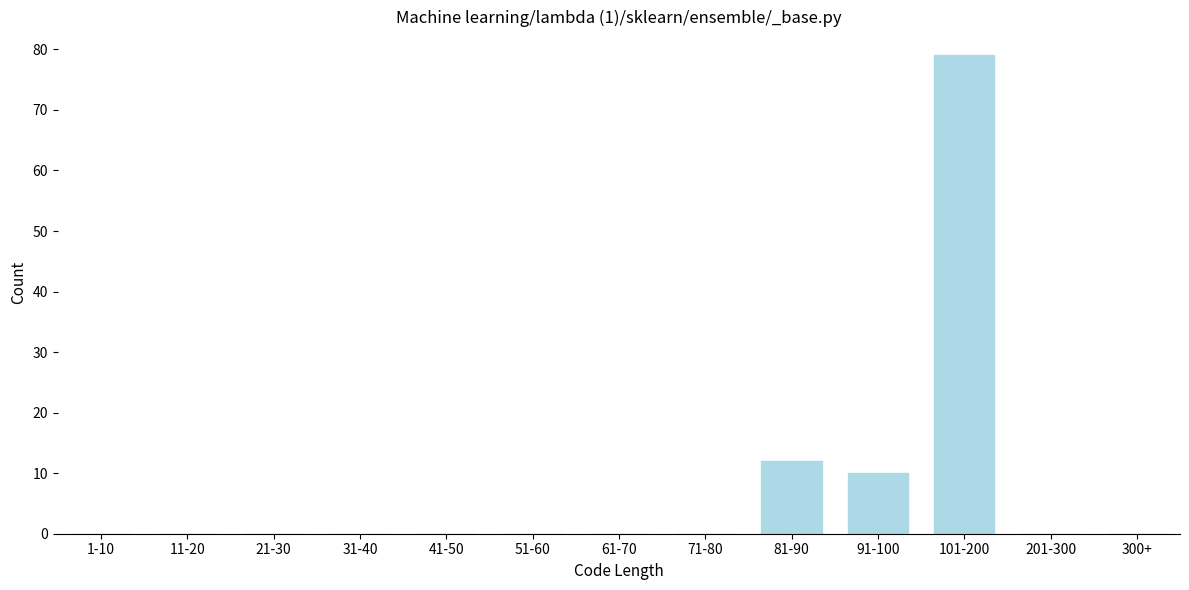

Reading right to left, transcribe all the data shown in this chart.

300+=0	201-300=0	101-200=79	91-100=10	81-90=12	71-80=0	61-70=0	51-60=0	41-50=0	31-40=0	21-30=0	11-20=0	1-10=0